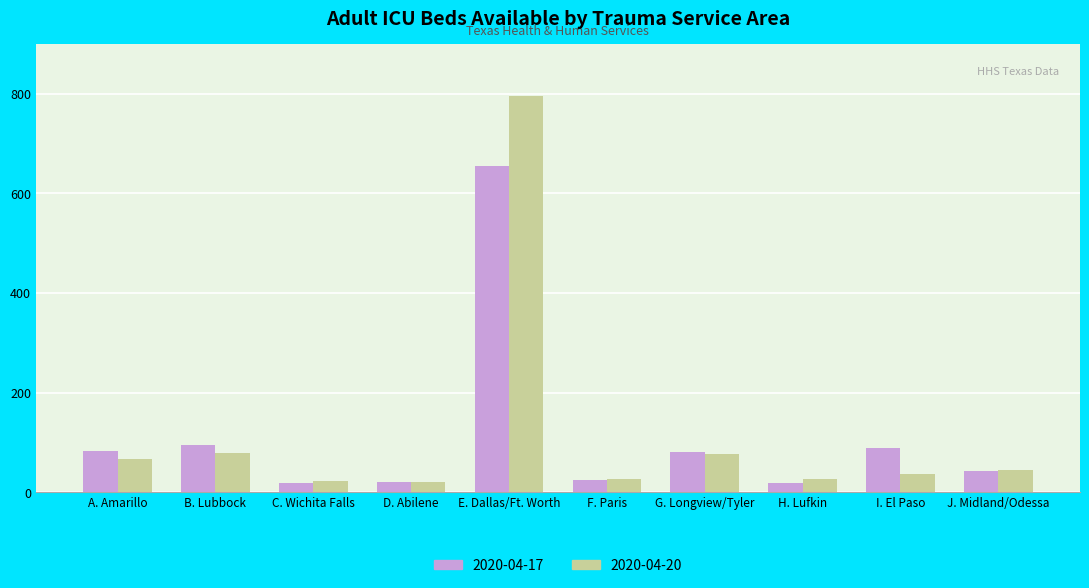

The value of 2020-04-17 at E. Dallas/Ft. Worth is 655. True or false?

True